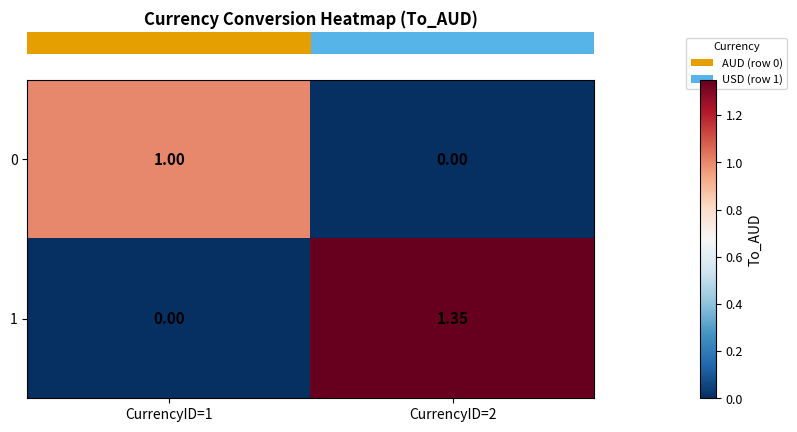

Count the number of categories in the chart.

2